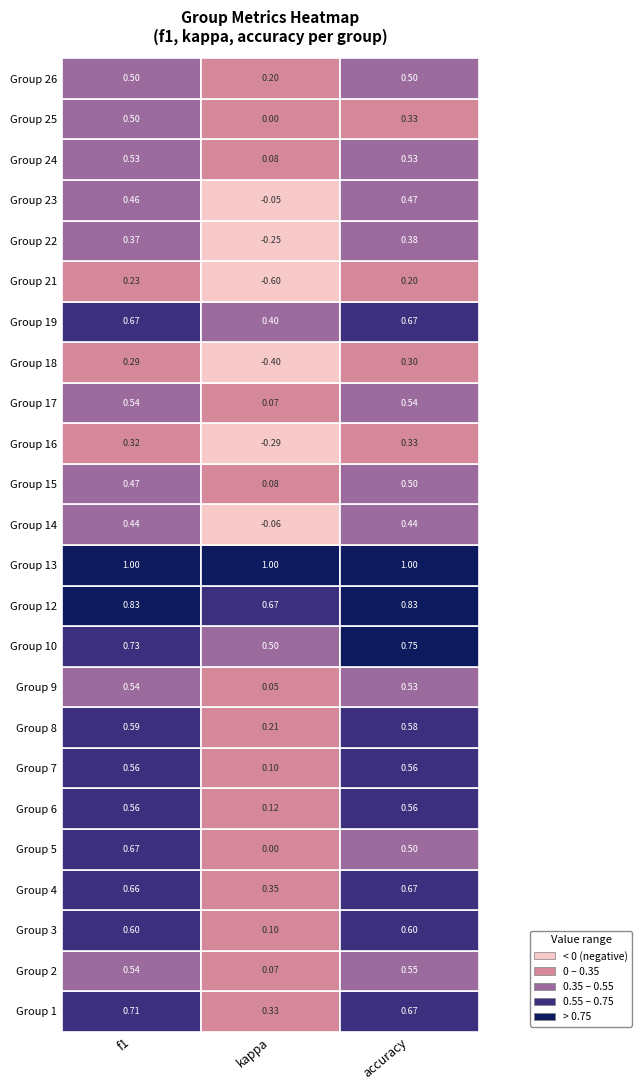

List the series in order of their peak value, highest first.

13, 12, 10, 1, 4, 5, 19, 3, 8, 6, 7, 2, 17, 9, 24, 15, 25, 26, 23, 14, 22, 16, 18, 21